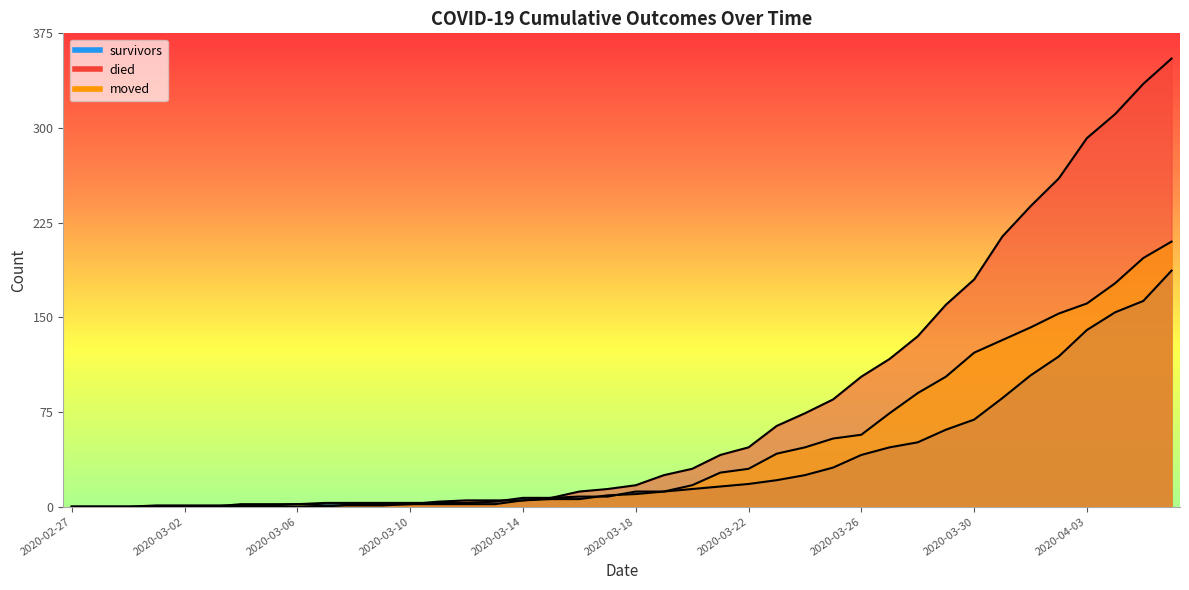

At which category is the sum across all series the highest?

2020-04-06